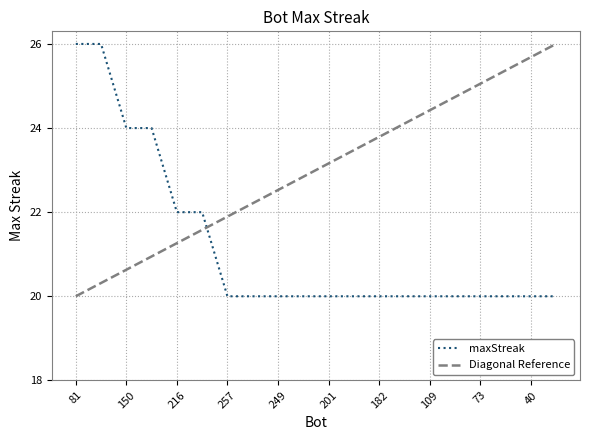

True or false: the data shows 24 at 147.

True